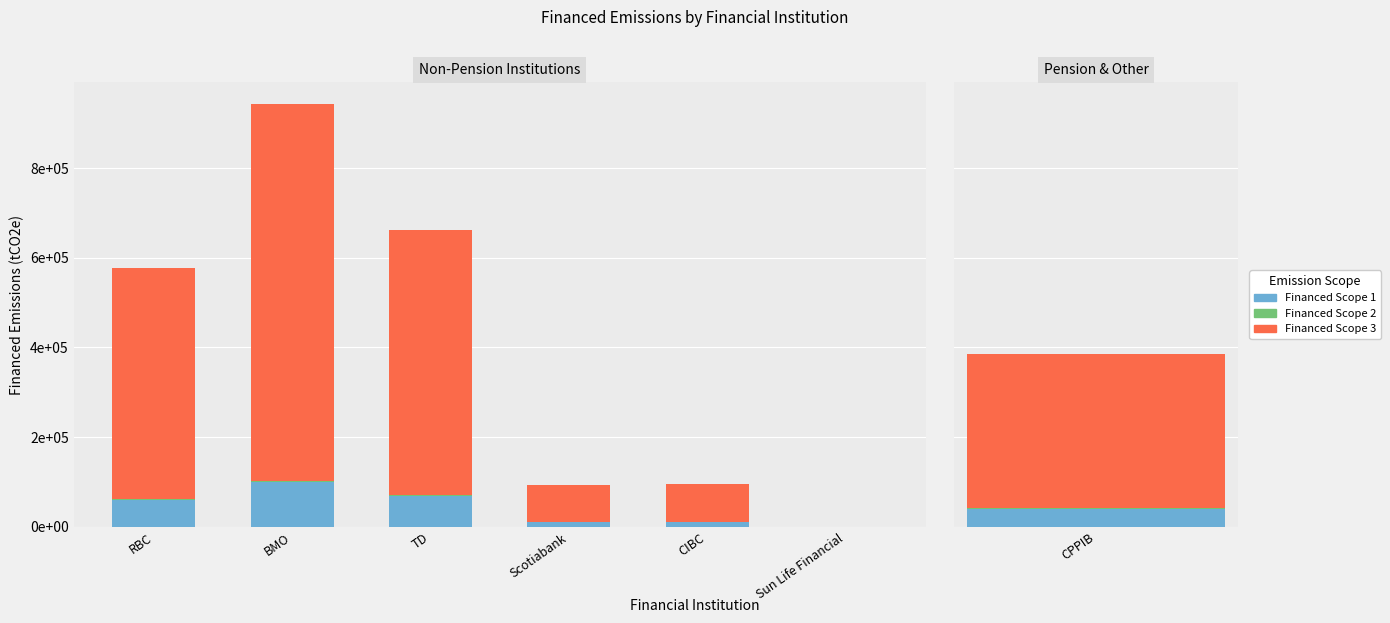

What is the value of the Financed Scope 3 bar at the 4th from the left?

84157.6